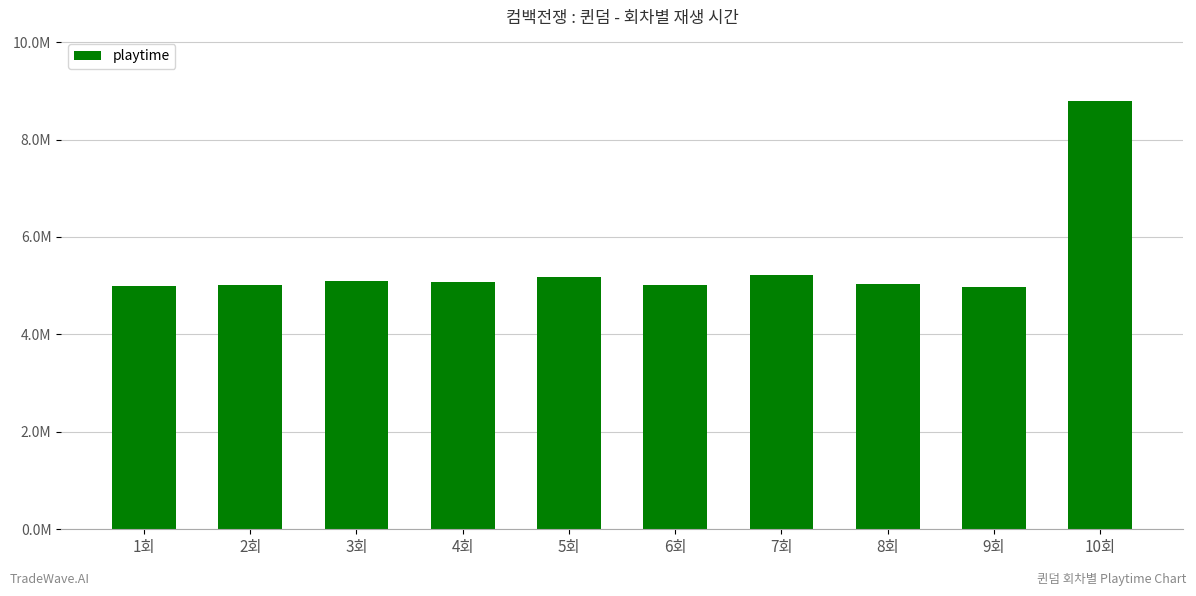

What is the greatest value displayed?

8788000